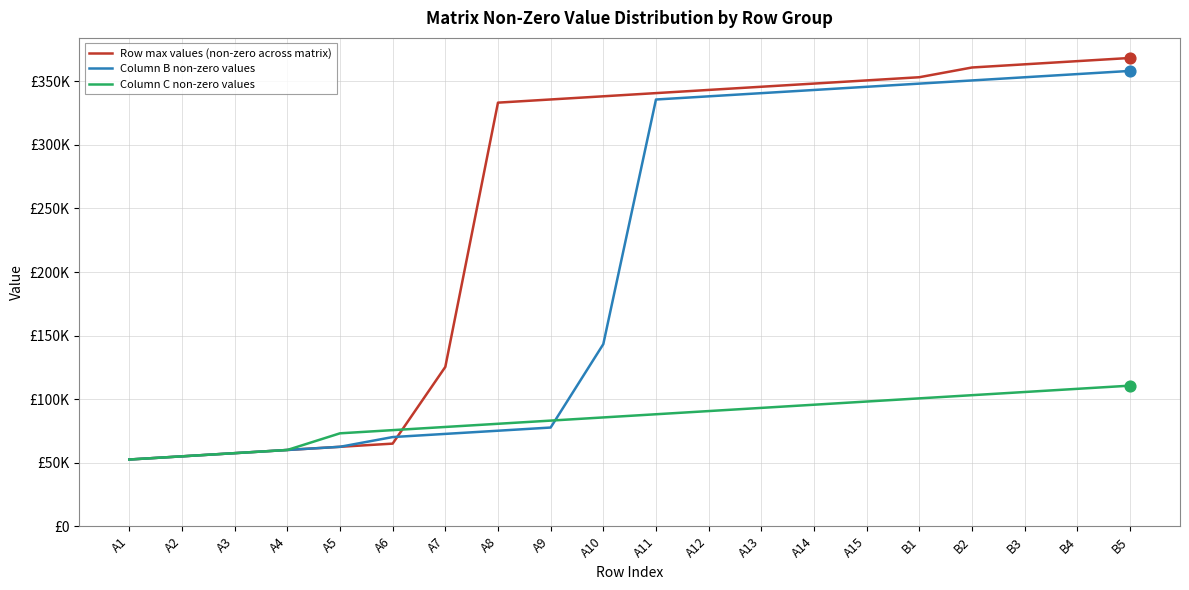

Which series has the largest total across all categories?

Row max values (non-zero across matrix)